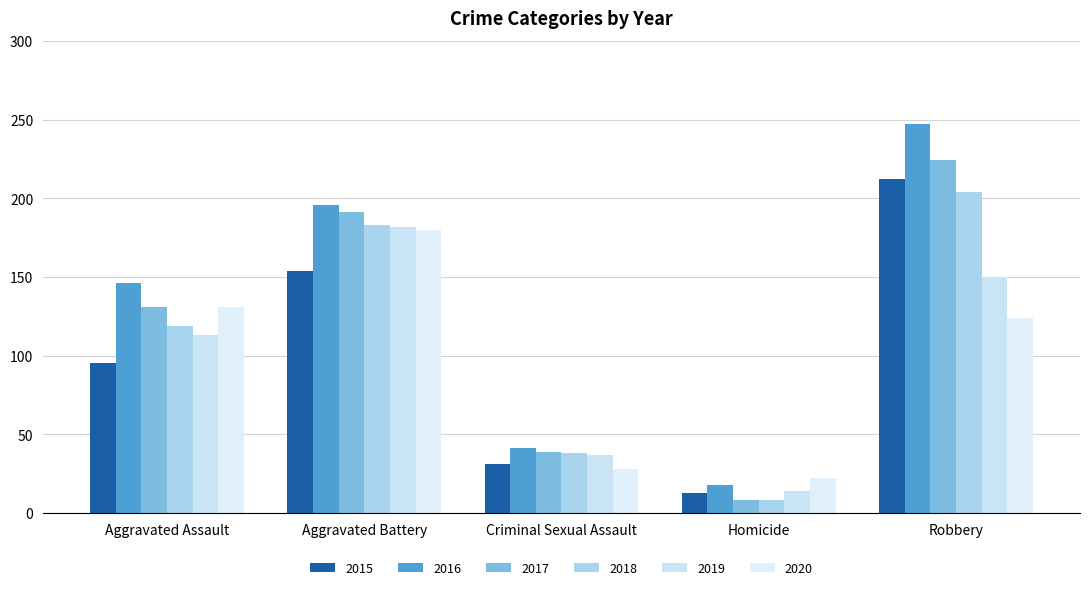

At which label is 2016 closest to 132?

Aggravated Assault